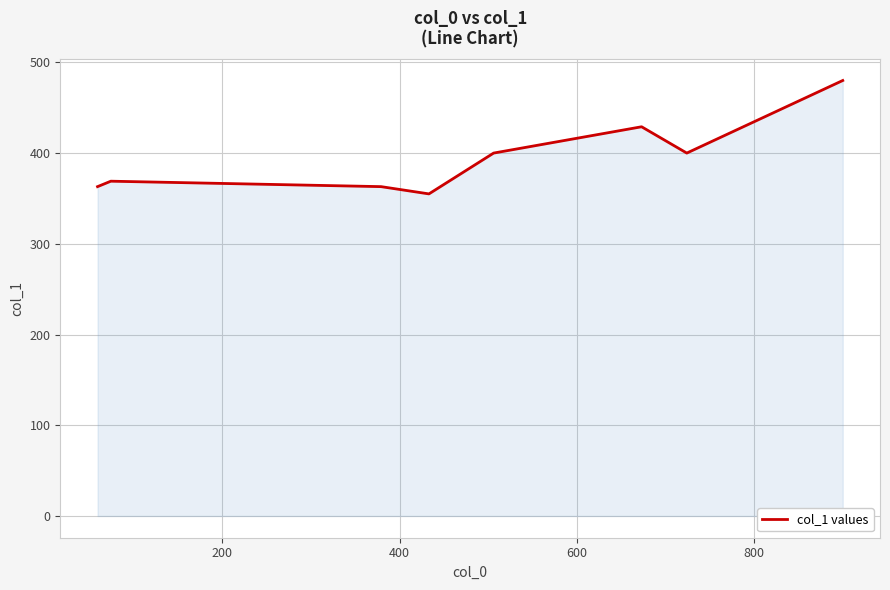

What is the maximum value shown in the chart?

480